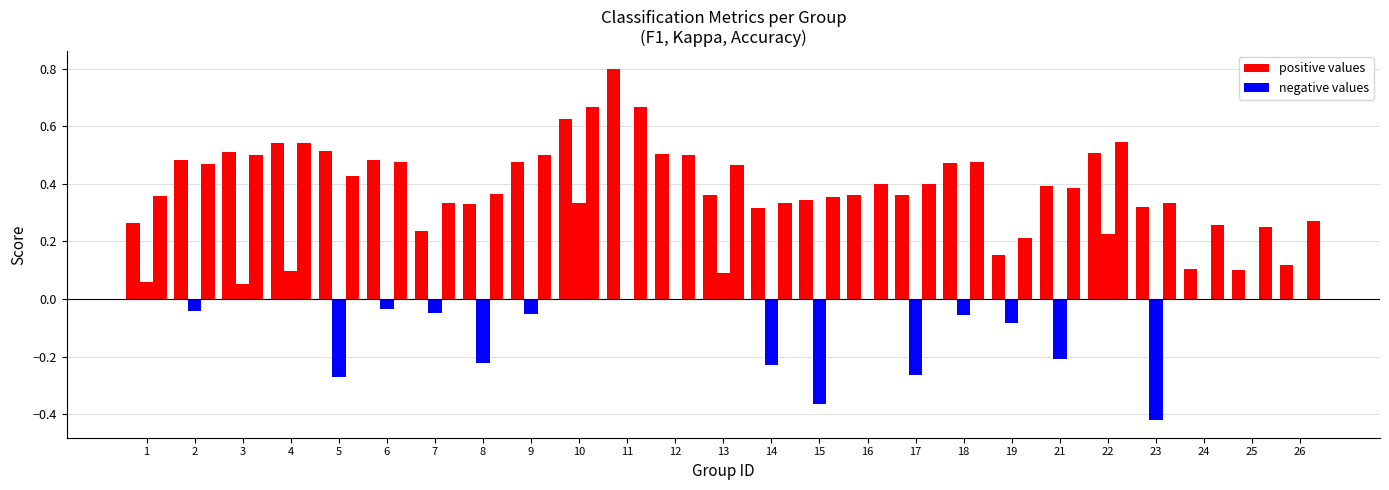

How many groups of bars are there?

25